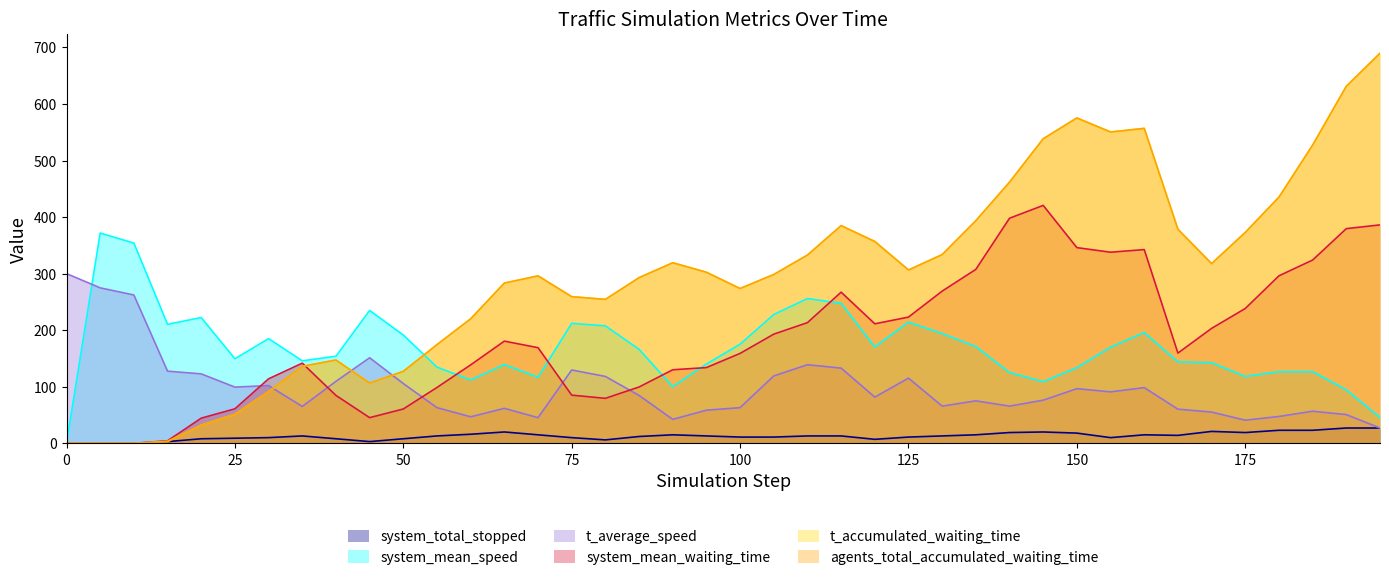

The value of system_mean_speed at 0 is 0.0. True or false?

True